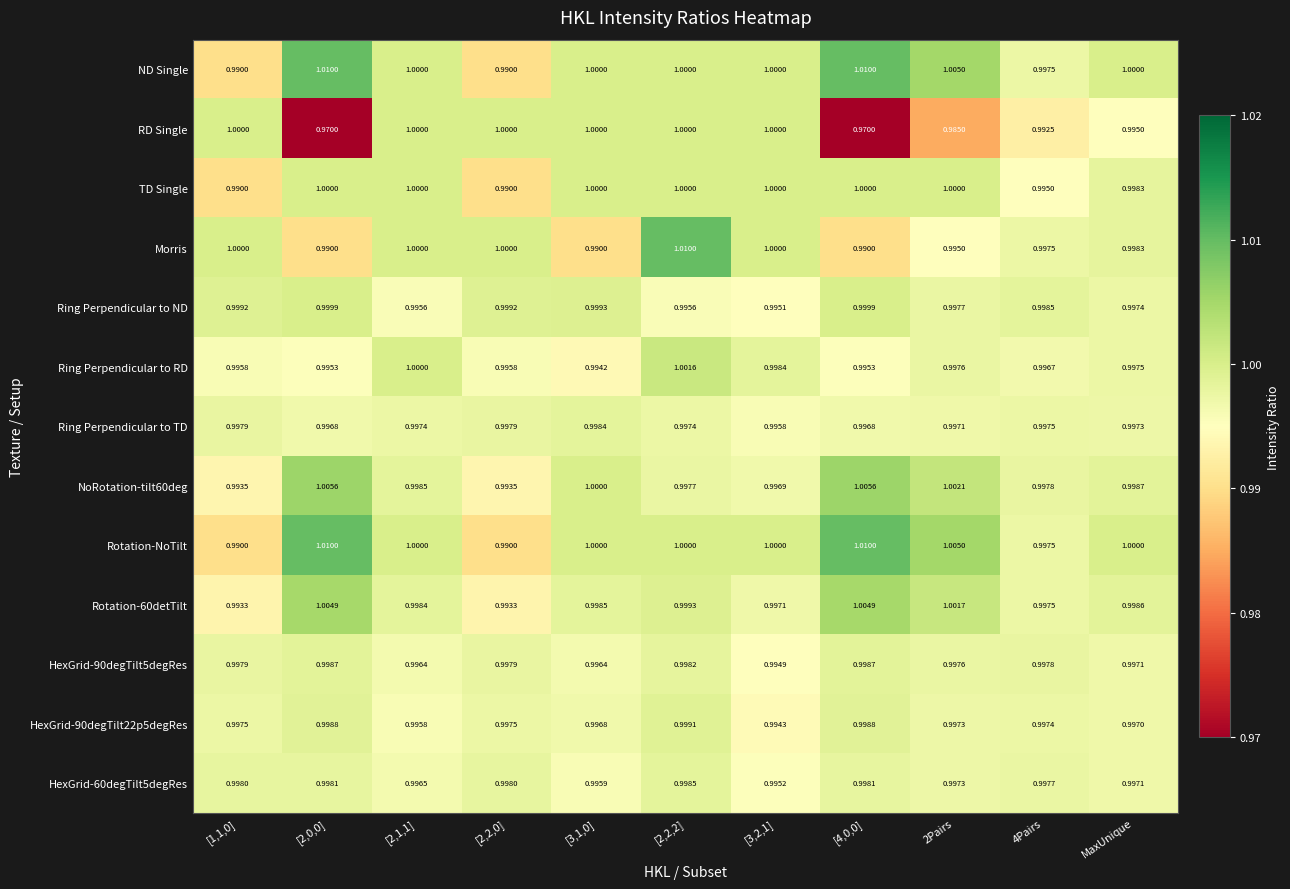

Which series has the widest spread of values?

RD Single